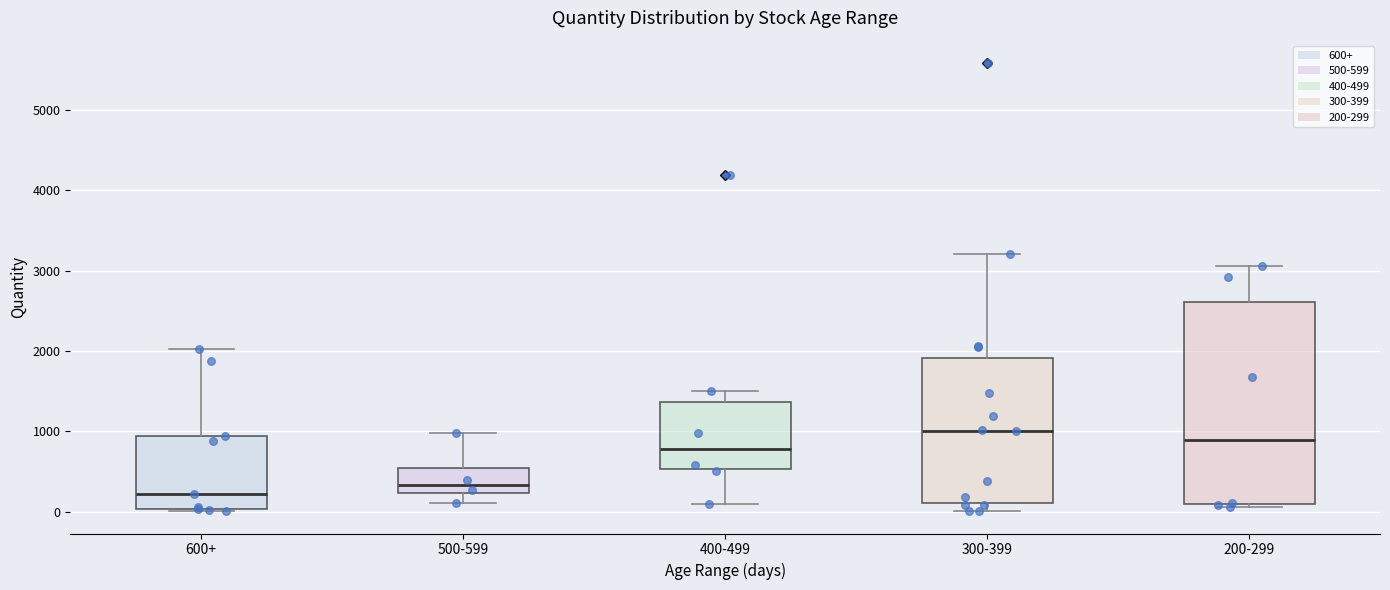

Where is the upper edge of the box for 600+ on the y-axis? The values are not printed on the chart, so give them approximately, as read against the axis.

900